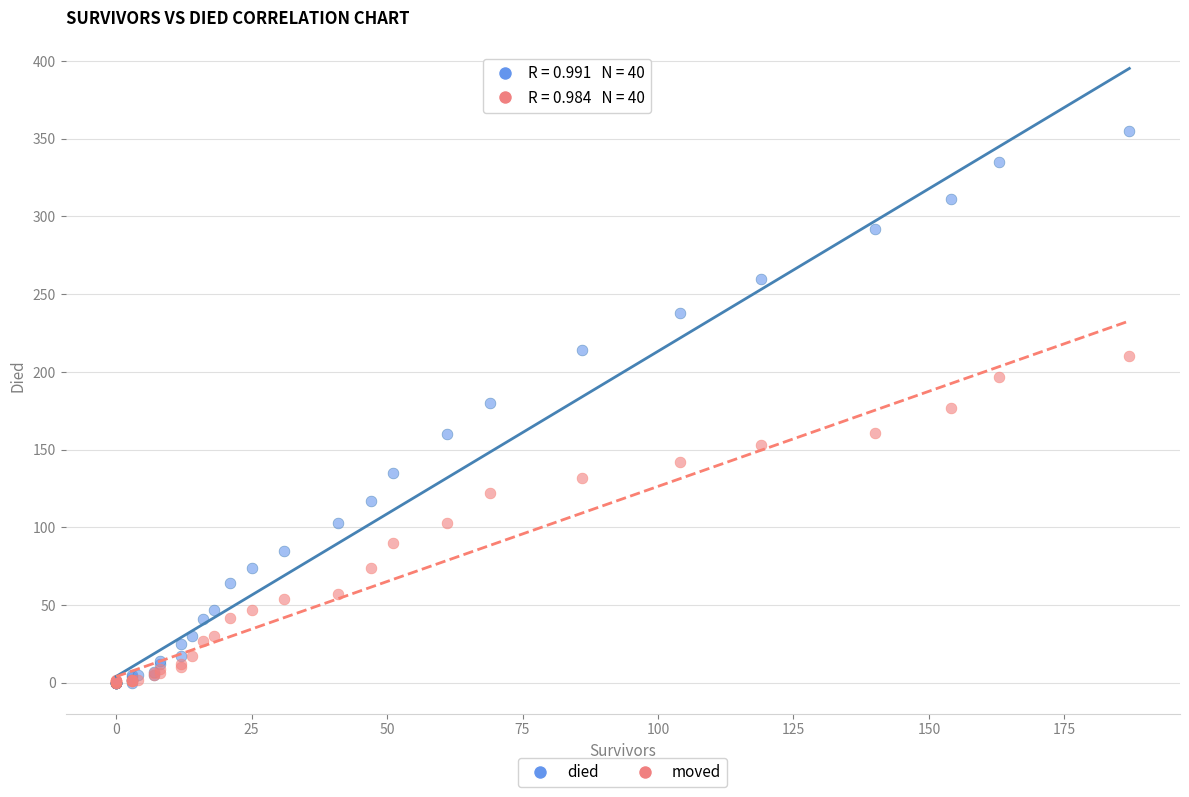

Which series contains the highest Y value?

died